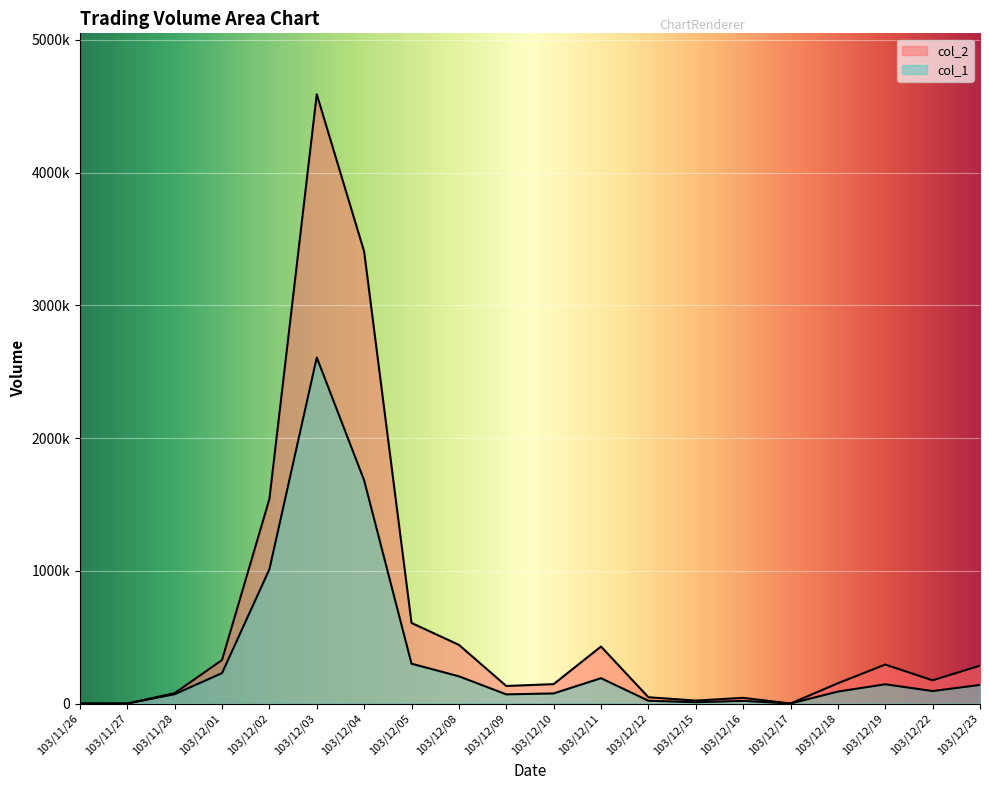

What is the total value across all series at 103/12/08?

647130